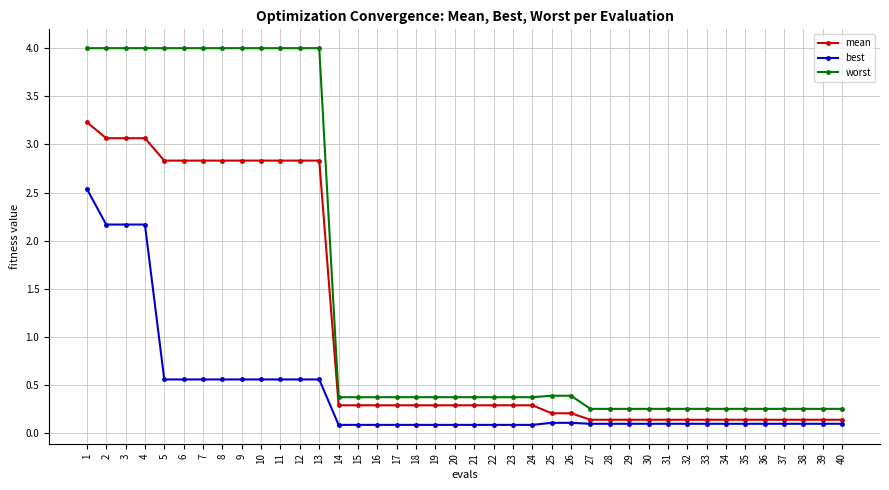

Which series has the widest spread of values?

worst